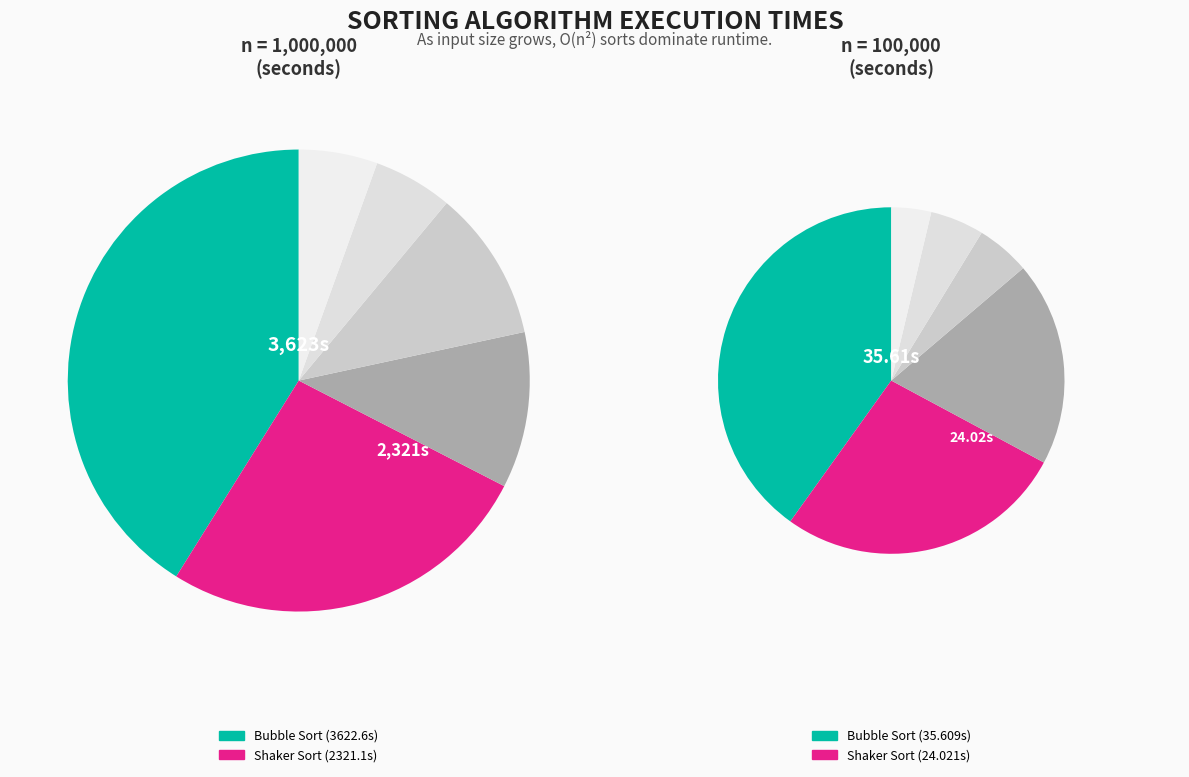

Is the sum of 9 and values_100000 greater than half?

No